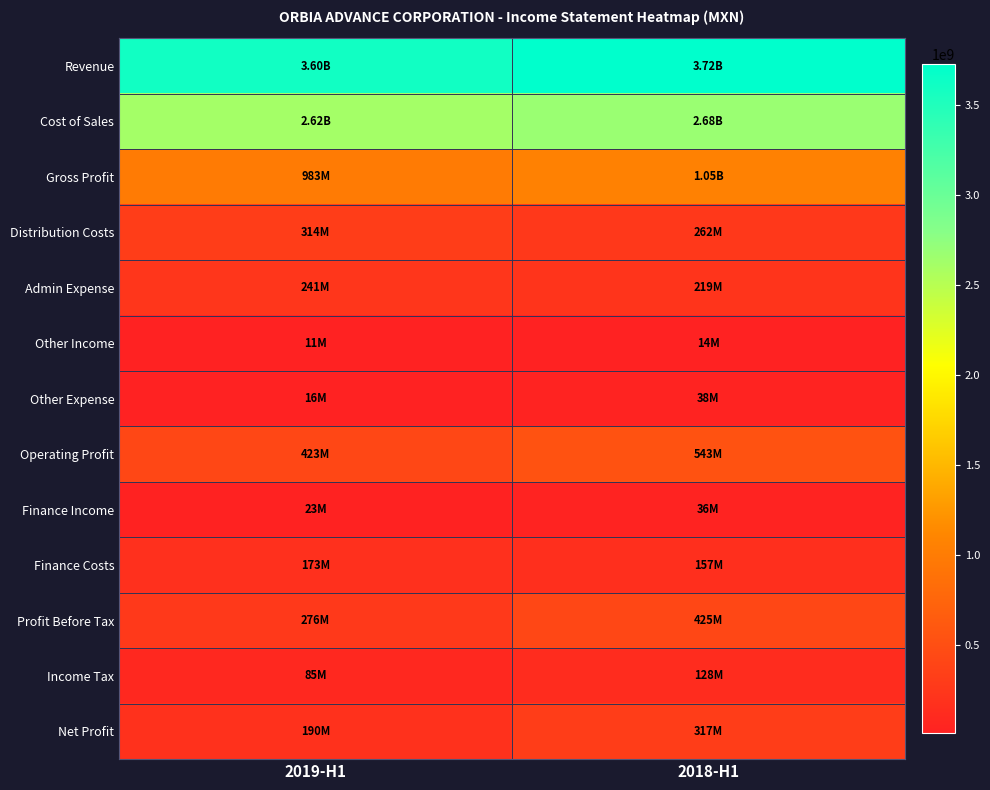

Count the number of data series in this chart.

13